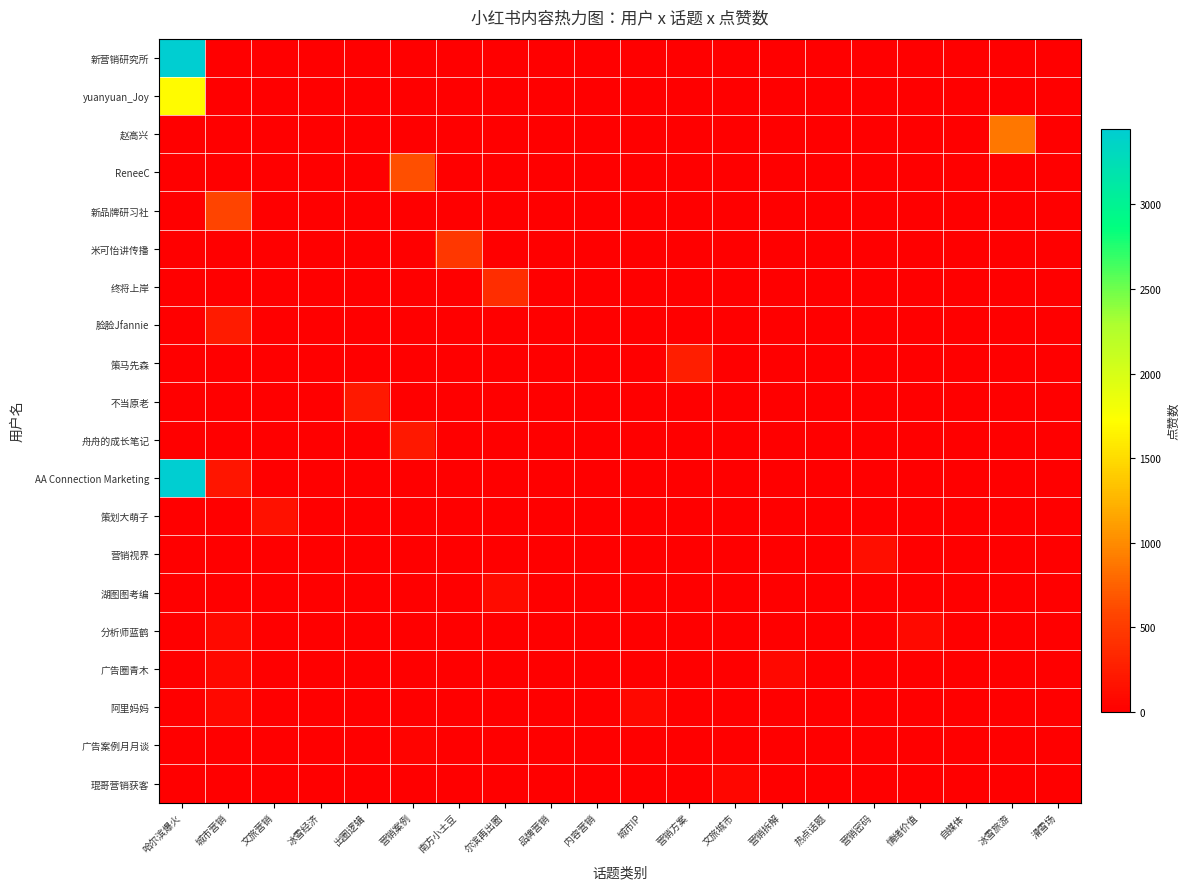

At 情绪价值, list the series in order from largest to smallest.

分析师蓝鹤, 新营销研究所, yuanyuan_Joy, 赵高兴, ReneeC, 新品牌研习社, 米可怡讲传播, 终将上岸, 脸脸Jfannie, 策马先森, 不当原老, 舟舟的成长笔记, AA Connection Marketing, 策划大萌子, 营销视界, 湖图图考编, 广告圈青木, 阿里妈妈, 广告案例月月谈, 琨哥营销获客